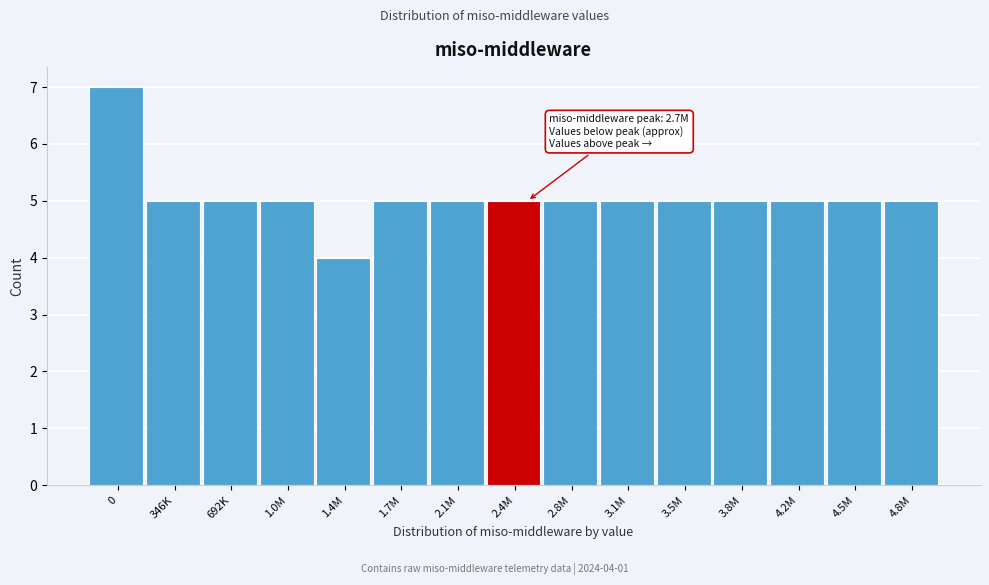

Reading left to right, transcribe all the data shown in this chart.

0=7	346K=5	692K=5	1.0M=5	1.4M=4	1.7M=5	2.1M=5	2.4M=5	2.8M=5	3.1M=5	3.5M=5	3.8M=5	4.2M=5	4.5M=5	4.8M=5